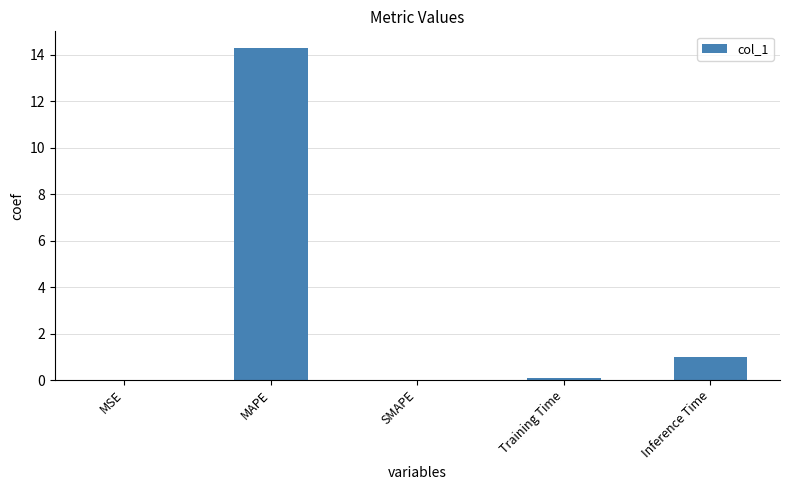

Read the value at Inference Time.

1.0